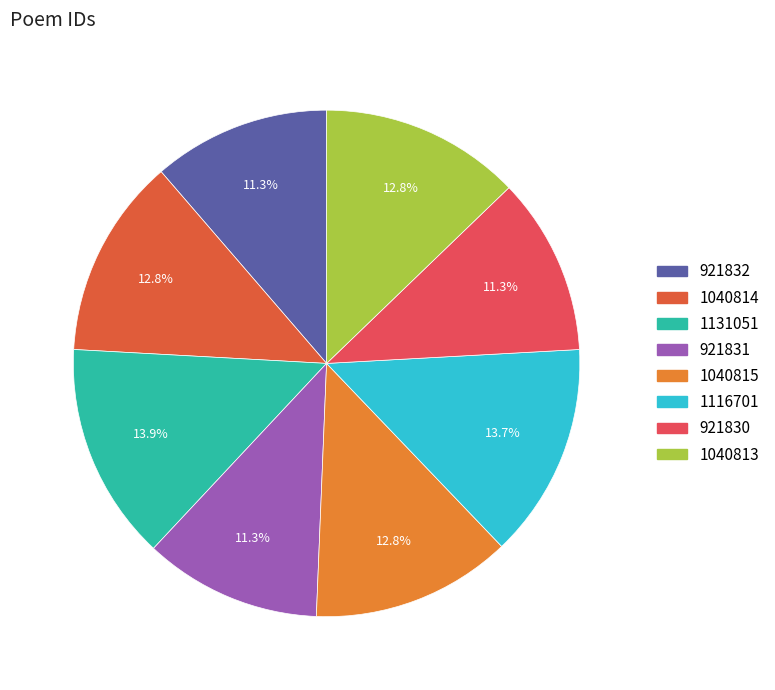

What is the change in value from 921831 to 1040815?

+118984